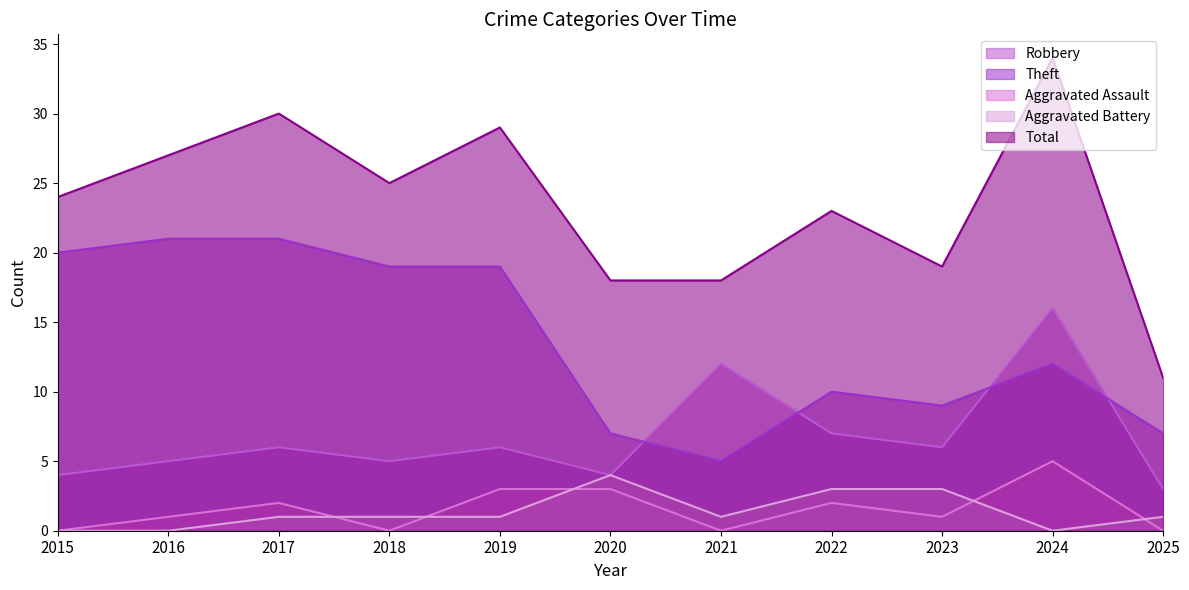

What is the spread (max minus min) of values at 2022?

21